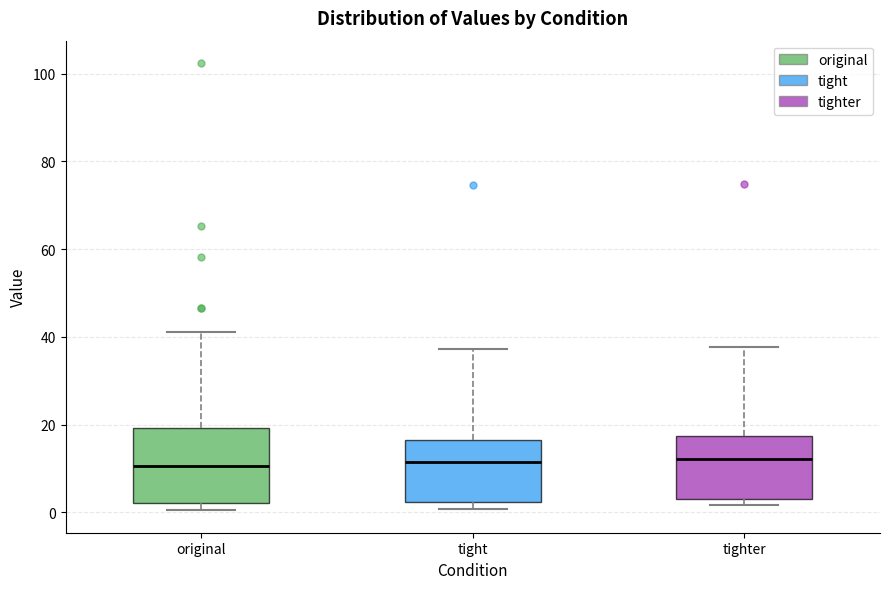

Reading left to right, transcribe this box plot: for each box, give where its median line is, the range the box spans, and where its two whiskers end, as read against the y-axis. The values are not printed on the chart, so give them approximately, as read against the axis.

original: median 10, box 2 to 20, whiskers 0 to 42
tight: median 12, box 2 to 16, whiskers 0 to 38
tighter: median 12, box 4 to 18, whiskers 2 to 38